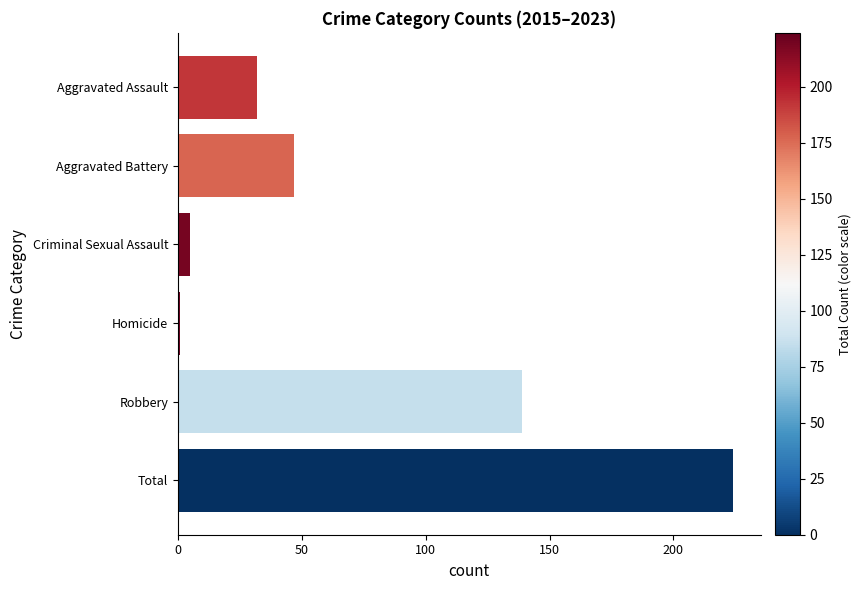

At which category does the chart reach its minimum across all series?

Homicide